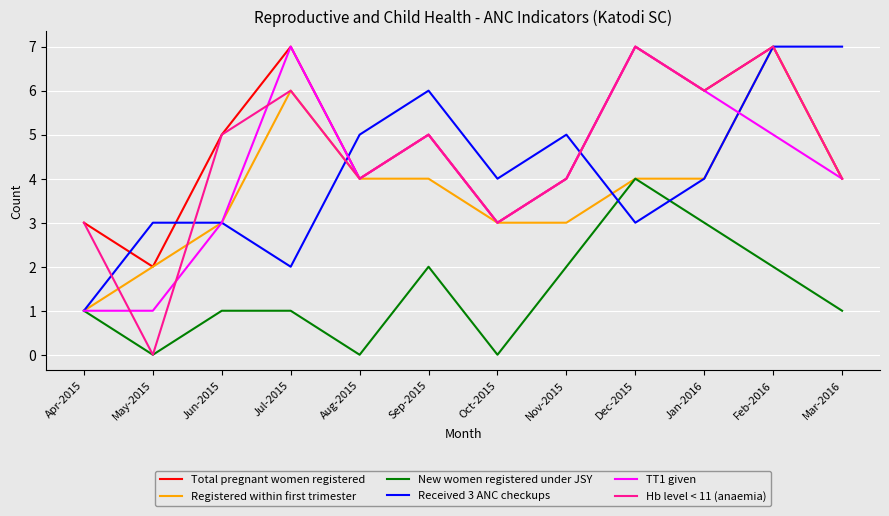

What position from the right is Jan-2016?

3